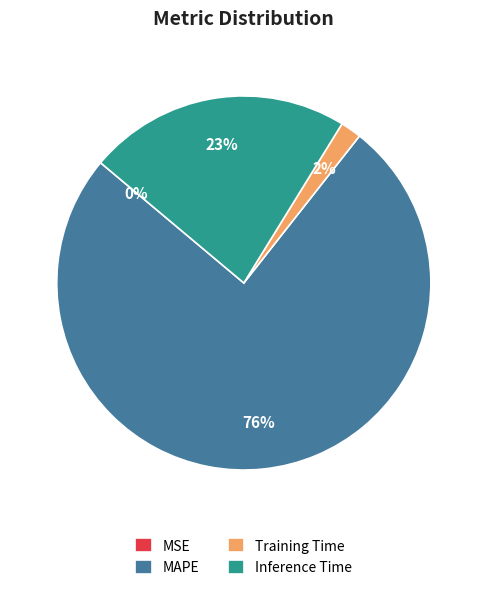

To the nearest percent, what is the combined percentage of Inference Time and MAPE?

98%